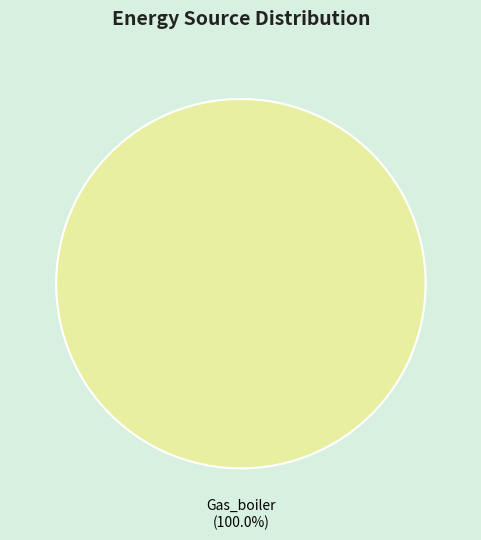

True or false: Gas_boiler accounts for 100% of the total.

True